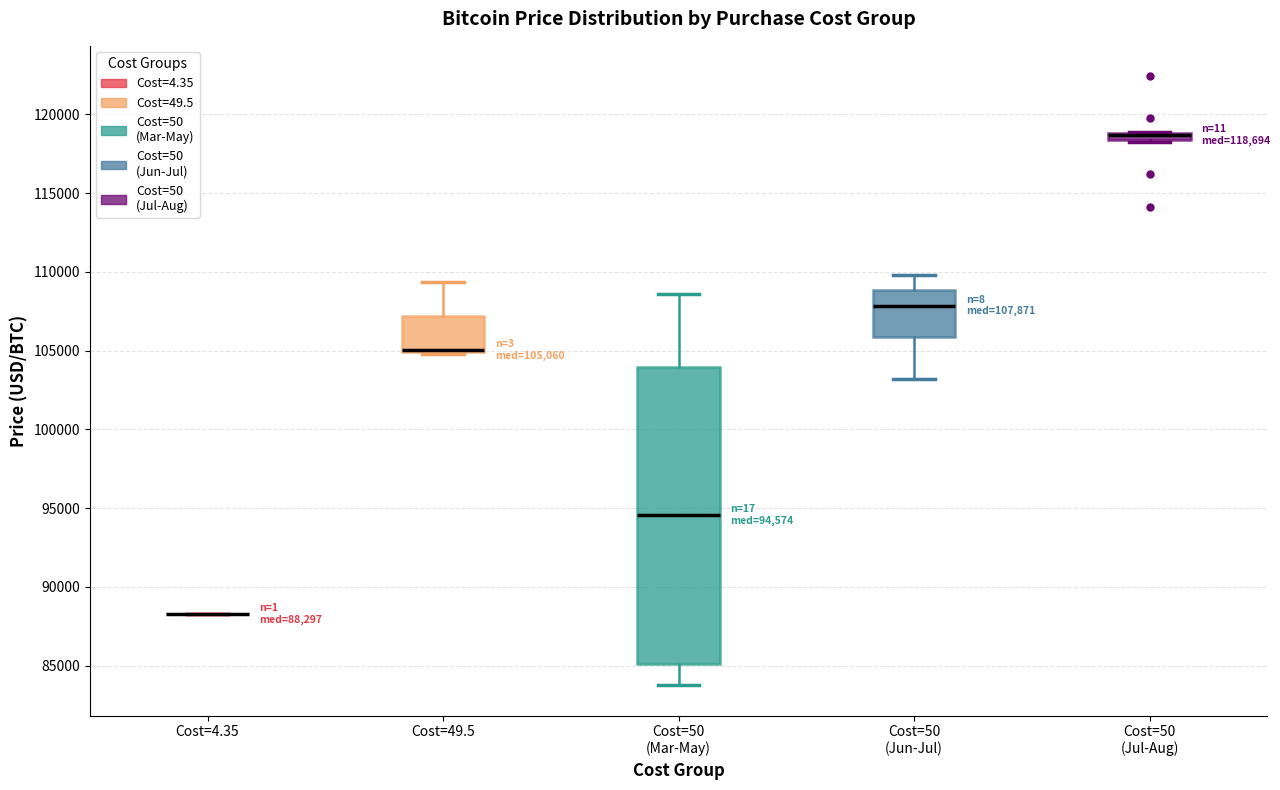

Comparing the boxes themselves (not the whiskers), which one is the tallest?

Cost=50 (Mar-May)